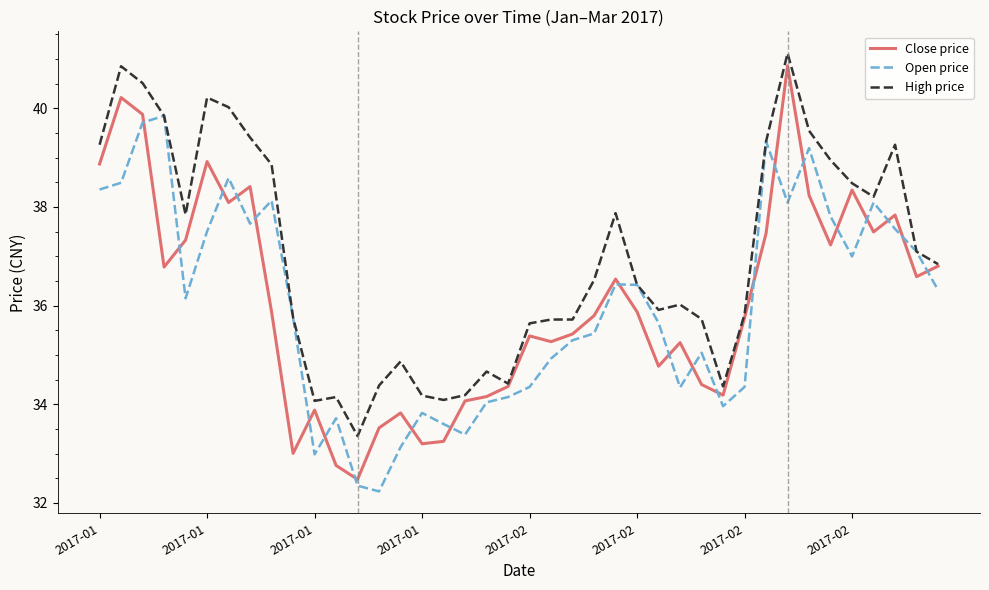

What is the minimum value for Open price?

32.2